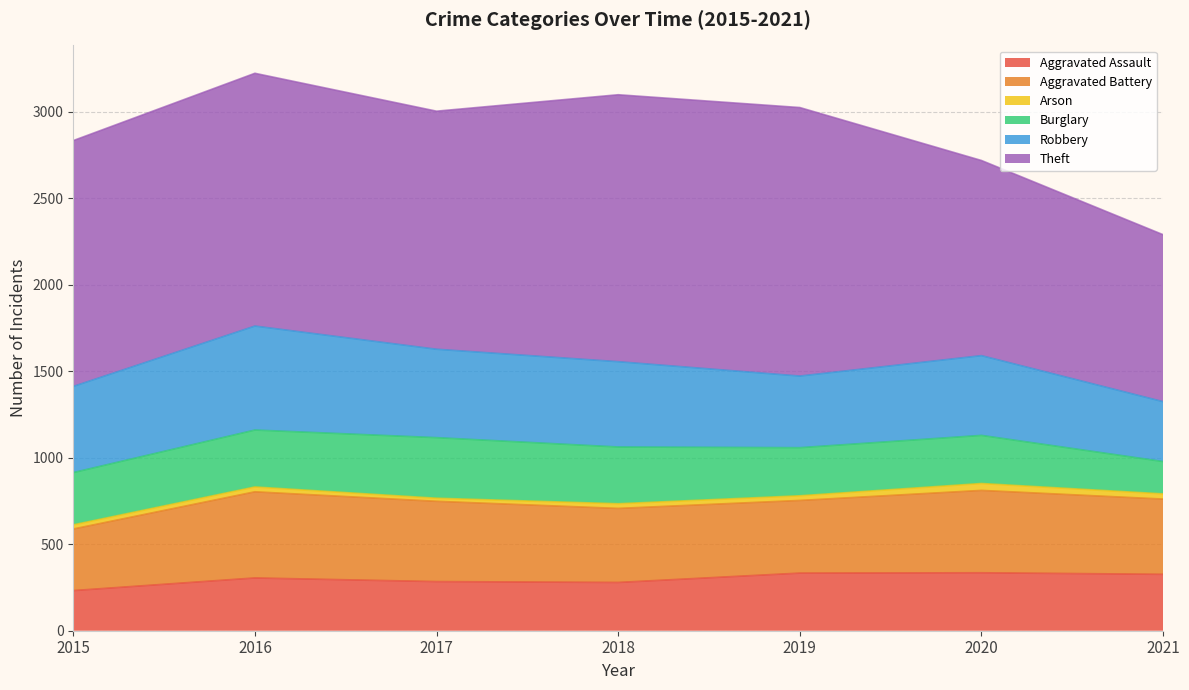

What is the maximum value shown in the chart?

1552